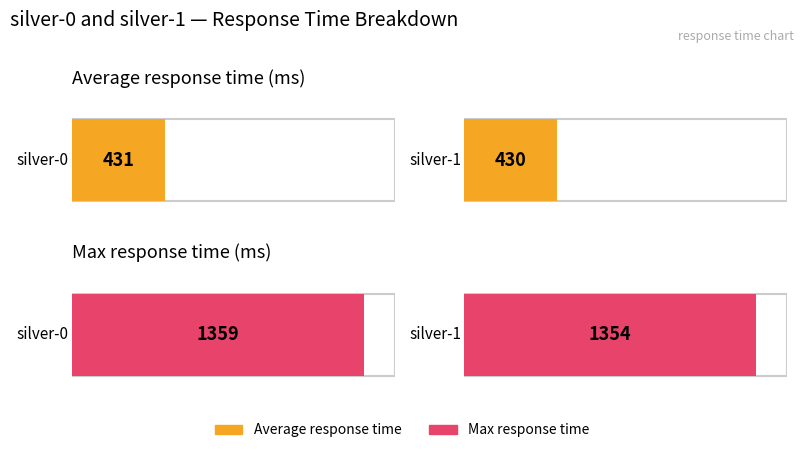

What is the difference between the Max response time values at silver-1 and silver-0?

5